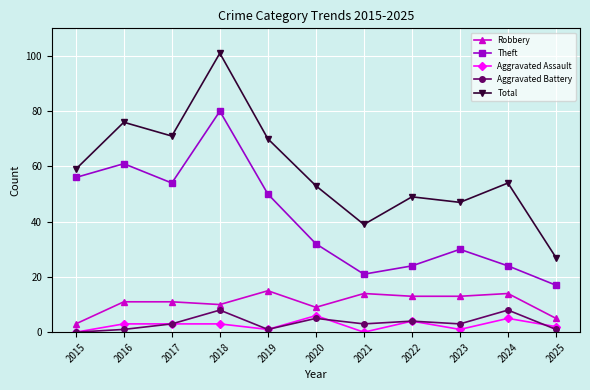

True or false: Theft and Robbery cross at least once.

False